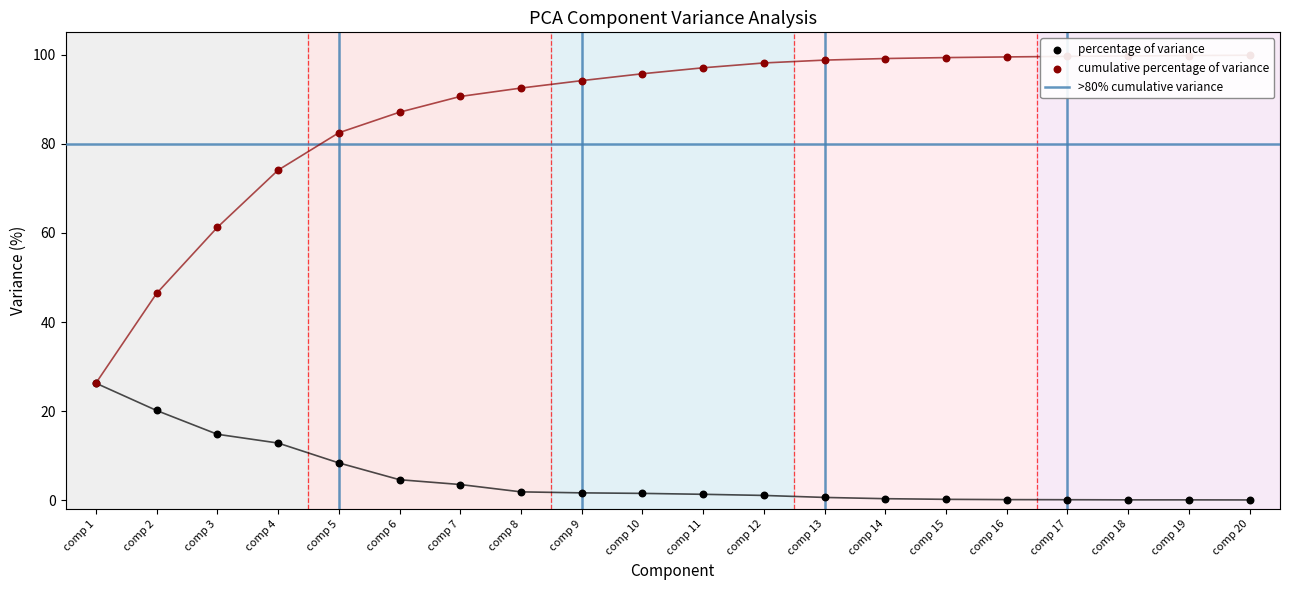

What is the total value across all series at comp 13?

99.4